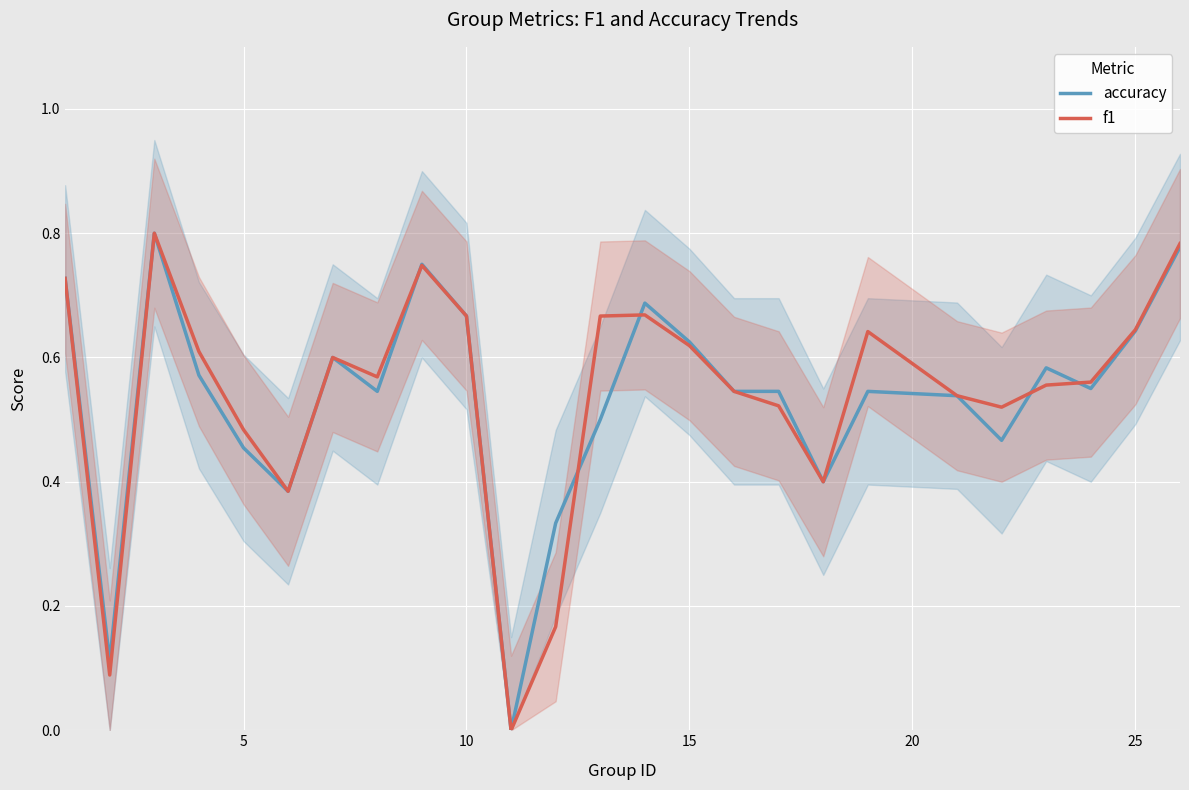

Between which two adjacent categories do accuracy and f1 first intersect?

7 and 8